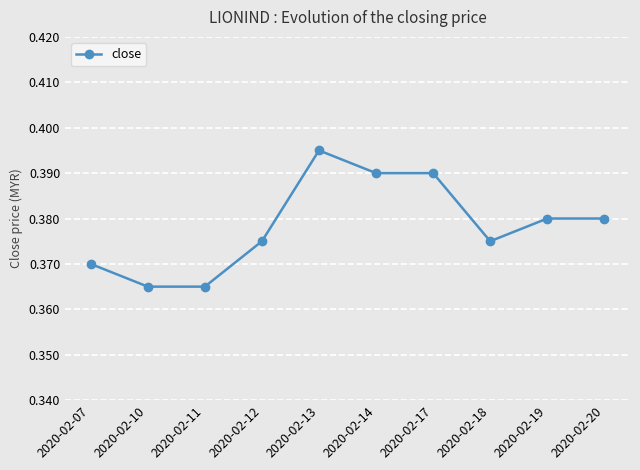

Between 2020-02-11 and 2020-02-07, which is larger?

2020-02-07